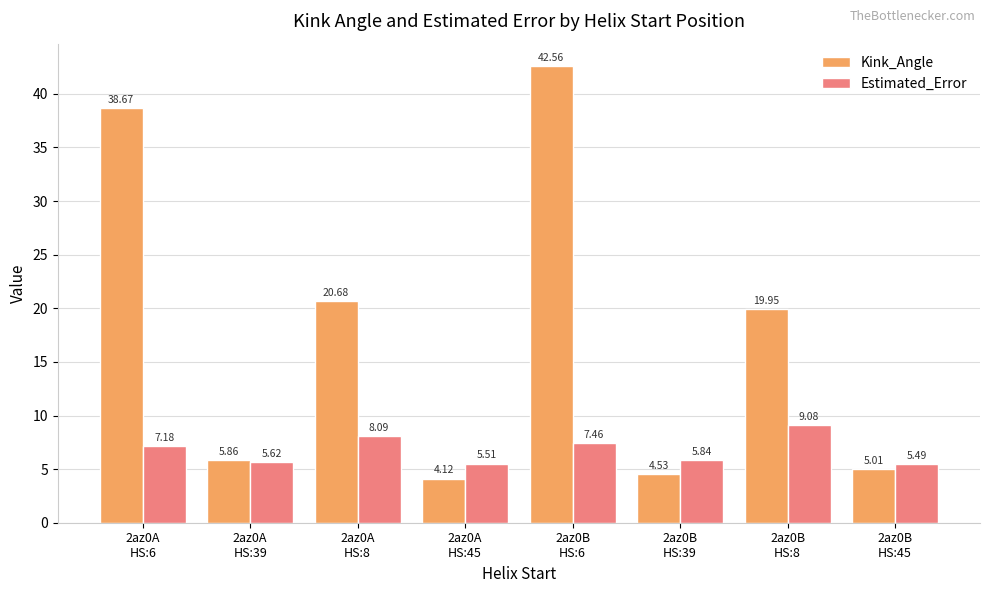

Which label corresponds to the smallest value in the chart?

2az0A
HS:45